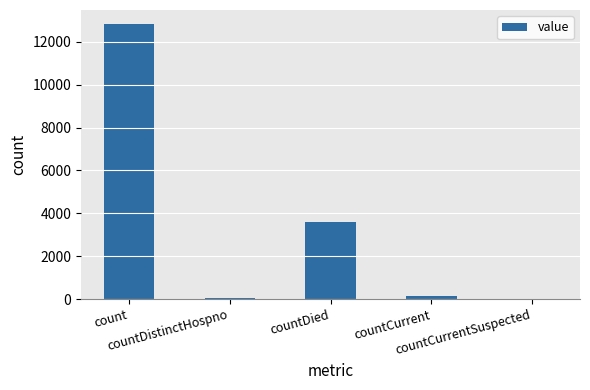

What is the sum of all values?

16655